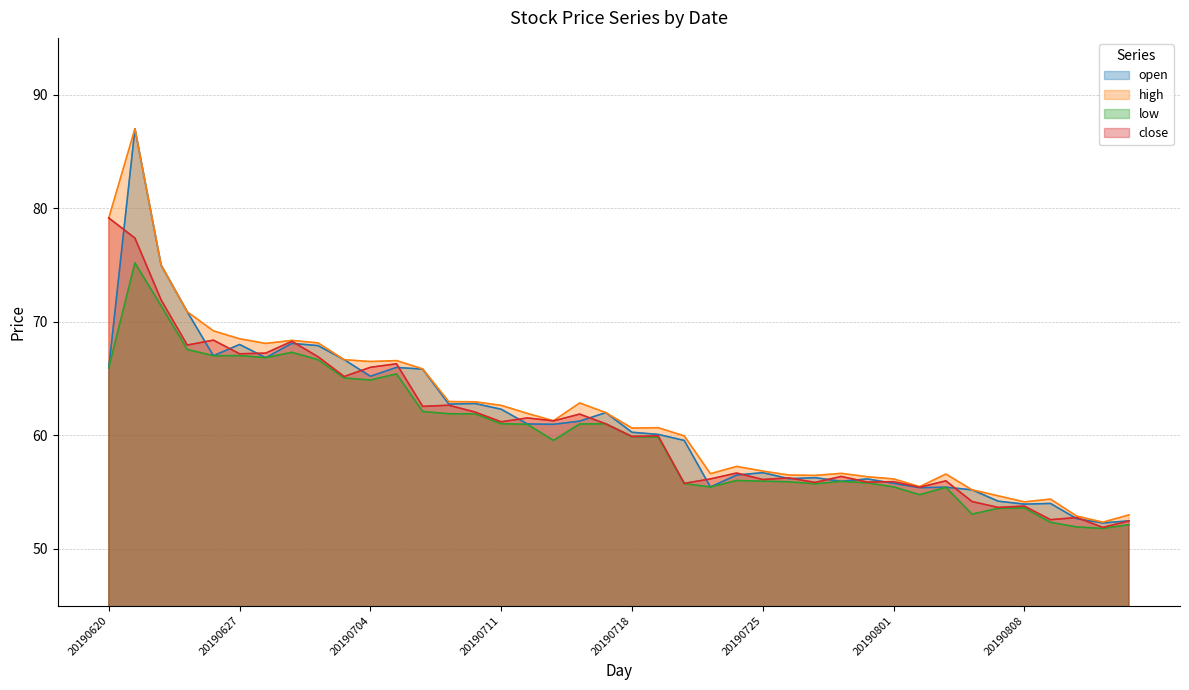

Reading right to left, list all the values displayed in this chart.

open: 20190814=52.5	20190813=52.3	20190812=52.7	20190809=54.0	20190808=53.9	20190807=54.2	20190806=55.2	20190805=55.4	20190802=55.4	20190801=55.8	20190731=56.2	20190730=56.0	20190729=56.3	20190726=56.2	20190725=56.7	20190724=56.5	20190723=55.5	20190722=59.5	20190719=60.1	20190718=60.3	20190717=62.0	20190716=61.2	20190715=61.0	20190712=61.0	20190711=62.3	20190710=62.8	20190709=62.8	20190708=65.8	20190705=66.0	20190704=65.2	20190703=66.7	20190702=67.9	20190701=68.1	20190628=66.8	20190627=68.0	20190626=67.0	20190625=70.9	20190624=75.0	20190621=87.0	20190620=66.0
high: 20190814=53.0	20190813=52.4	20190812=52.9	20190809=54.4	20190808=54.1	20190807=54.7	20190806=55.2	20190805=56.6	20190802=55.5	20190801=56.2	20190731=56.4	20190730=56.6	20190729=56.5	20190726=56.5	20190725=56.9	20190724=57.3	20190723=56.6	20190722=60.0	20190719=60.7	20190718=60.6	20190717=62.0	20190716=62.9	20190715=61.3	20190712=61.9	20190711=62.6	20190710=63.0	20190709=63.0	20190708=65.8	20190705=66.6	20190704=66.5	20190703=66.7	20190702=68.1	20190701=68.4	20190628=68.1	20190627=68.5	20190626=69.2	20190625=70.9	20190624=75.0	20190621=87.0	20190620=79.1
low: 20190814=52.1	20190813=51.8	20190812=51.9	20190809=52.3	20190808=53.6	20190807=53.6	20190806=53.1	20190805=55.4	20190802=54.8	20190801=55.5	20190731=55.8	20190730=56.0	20190729=55.7	20190726=55.9	20190725=56.0	20190724=56.0	20190723=55.5	20190722=55.8	20190719=59.9	20190718=59.9	20190717=61.0	20190716=61.0	20190715=59.5	20190712=61.0	20190711=61.0	20190710=61.9	20190709=61.9	20190708=62.1	20190705=65.4	20190704=64.9	20190703=65.0	20190702=66.7	20190701=67.3	20190628=66.8	20190627=67.0	20190626=67.0	20190625=67.6	20190624=71.4	20190621=75.2	20190620=66.0
close: 20190814=52.5	20190813=51.9	20190812=52.8	20190809=52.6	20190808=53.8	20190807=53.6	20190806=54.2	20190805=56.0	20190802=55.4	20190801=55.9	20190731=55.9	20190730=56.4	20190729=55.9	20190726=56.2	20190725=56.1	20190724=56.7	20190723=56.2	20190722=55.8	20190719=60.0	20190718=59.9	20190717=61.0	20190716=61.9	20190715=61.3	20190712=61.5	20190711=61.2	20190710=62.0	20190709=62.6	20190708=62.5	20190705=66.3	20190704=66.0	20190703=65.2	20190702=66.9	20190701=68.3	20190628=67.2	20190627=67.2	20190626=68.4	20190625=68.0	20190624=71.9	20190621=77.4	20190620=79.1